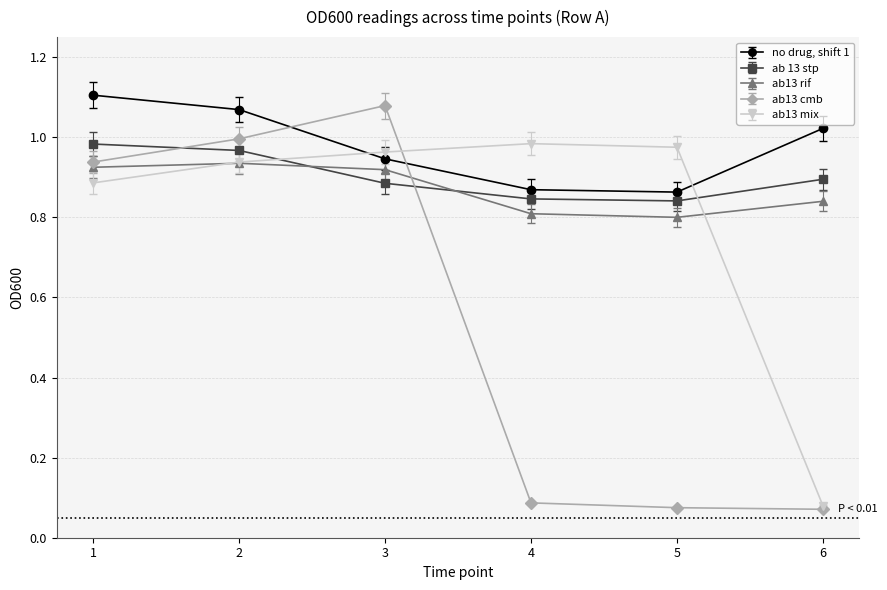

Which series has the largest range (max minus min)?

ab13 cmb